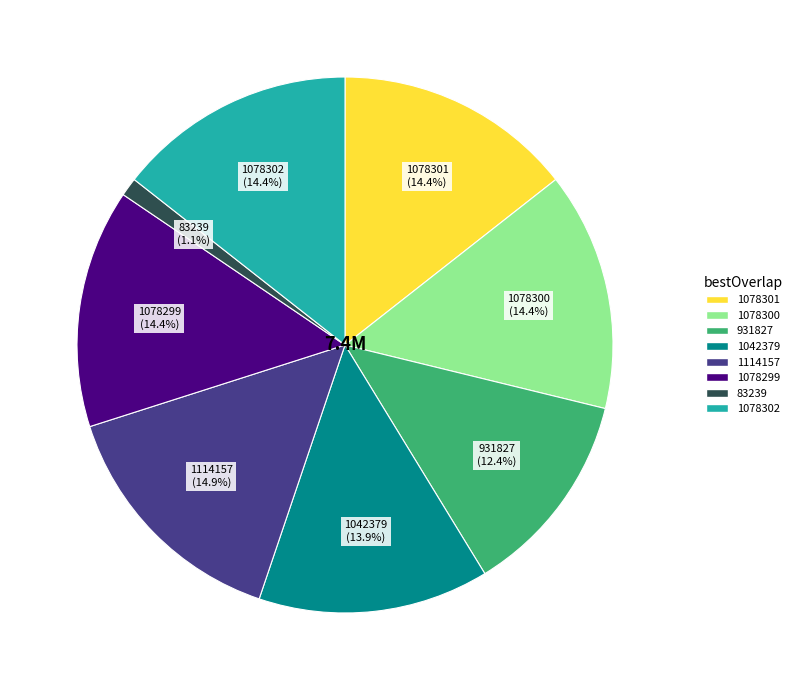

Is it true that 1078301 is 14% of the pie?

True